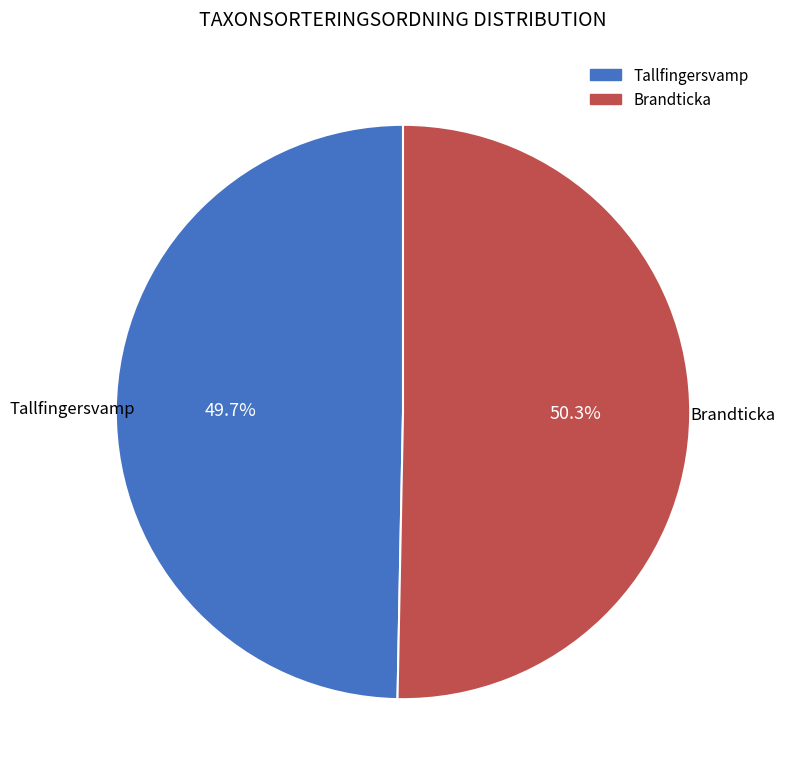

How many segments does this pie chart have?

2